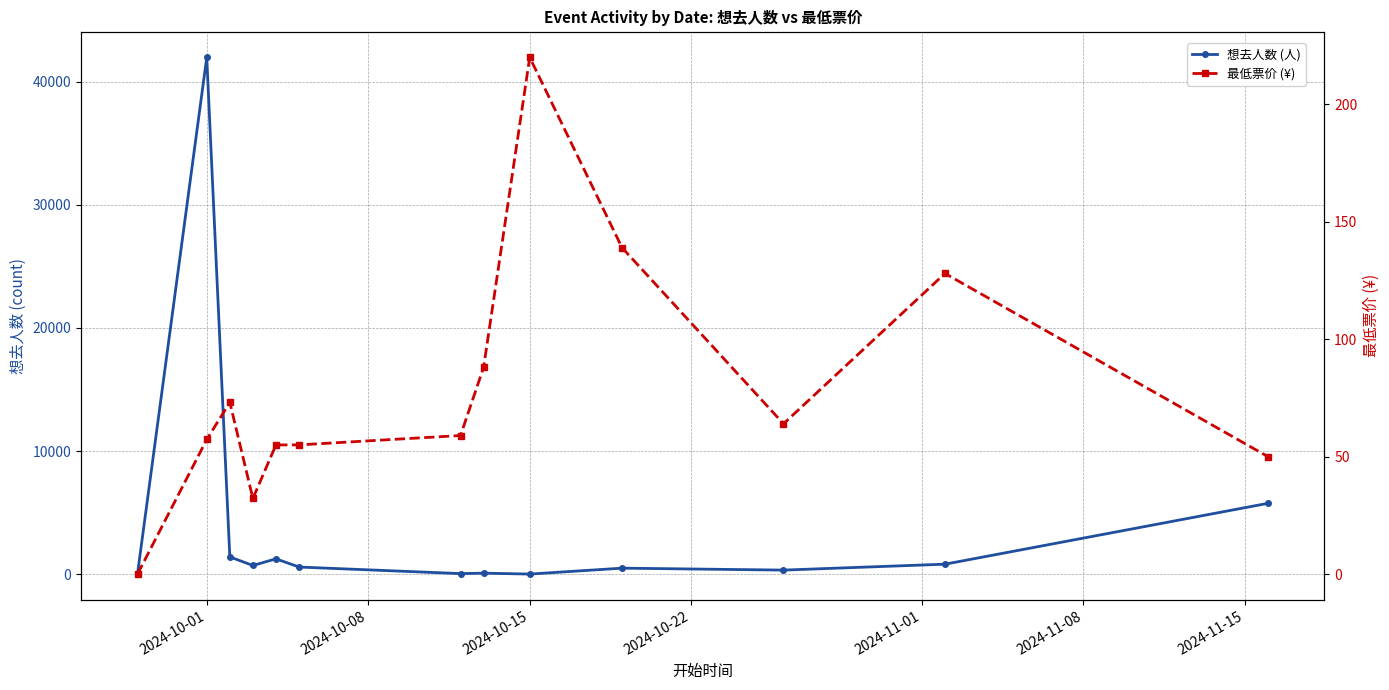

What is the difference between the highest and lowest values at 2024-11-08?

519.0